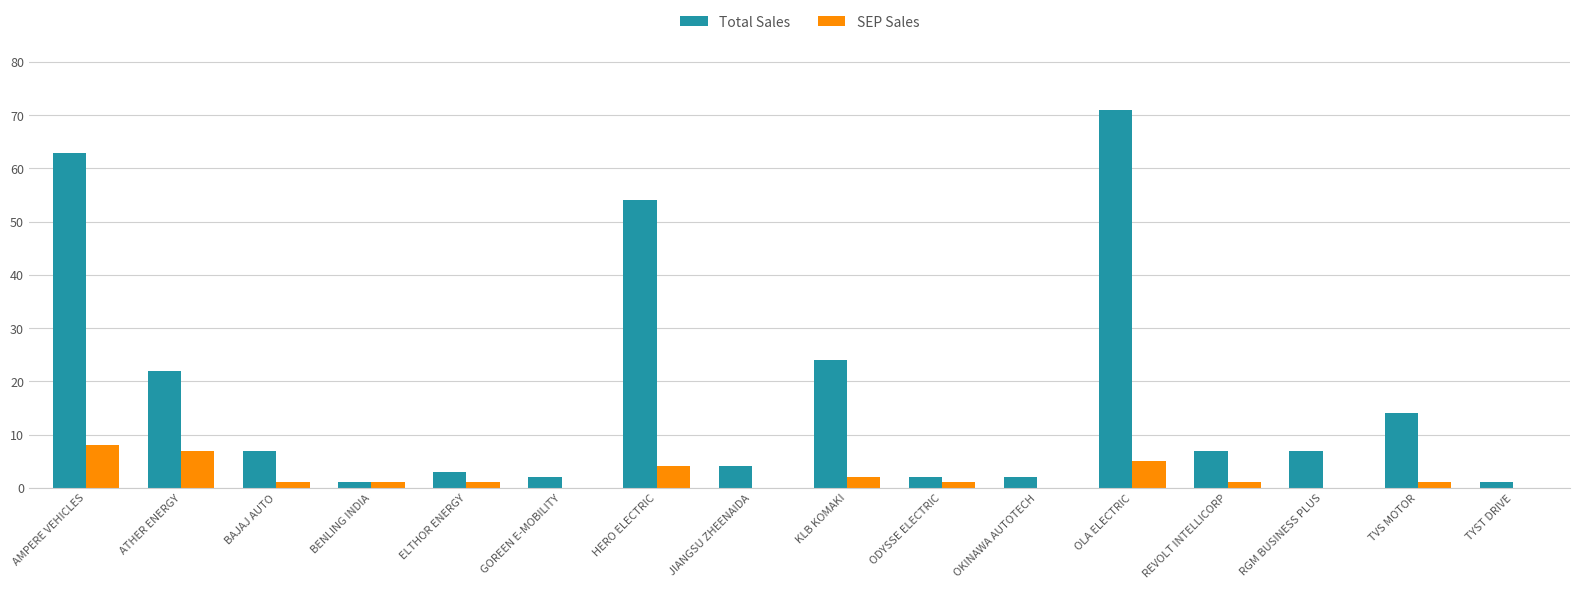

At which category is the sum across all series the highest?

OLA ELECTRIC